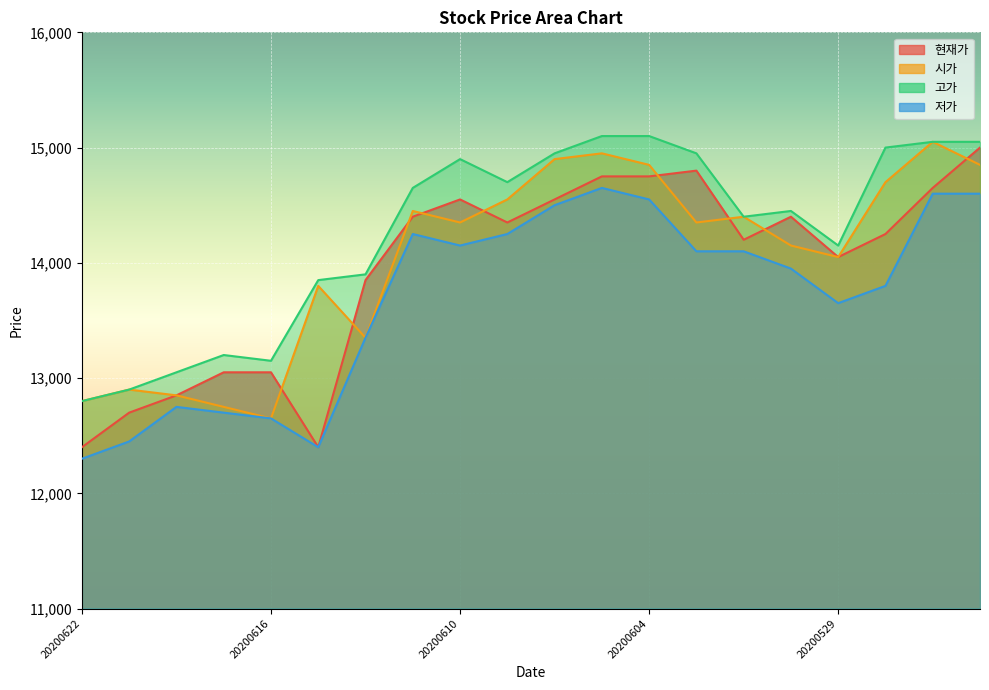

True or false: 시가 and 고가 cross at least once.

False